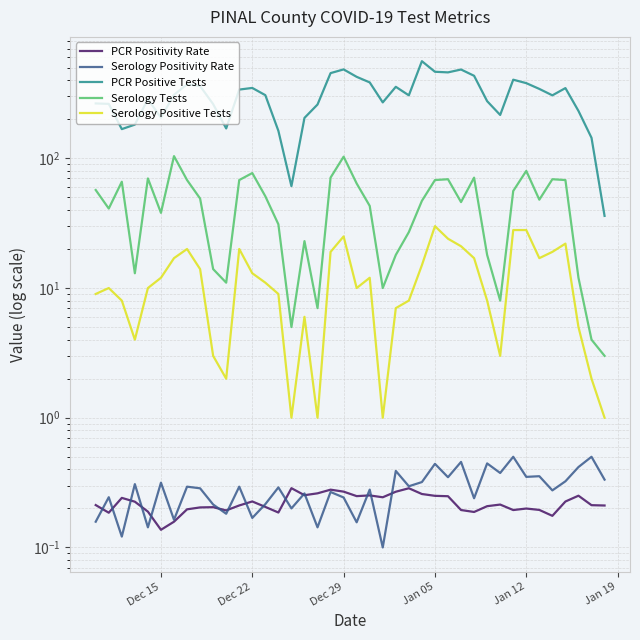

How many data points does each series have?

40